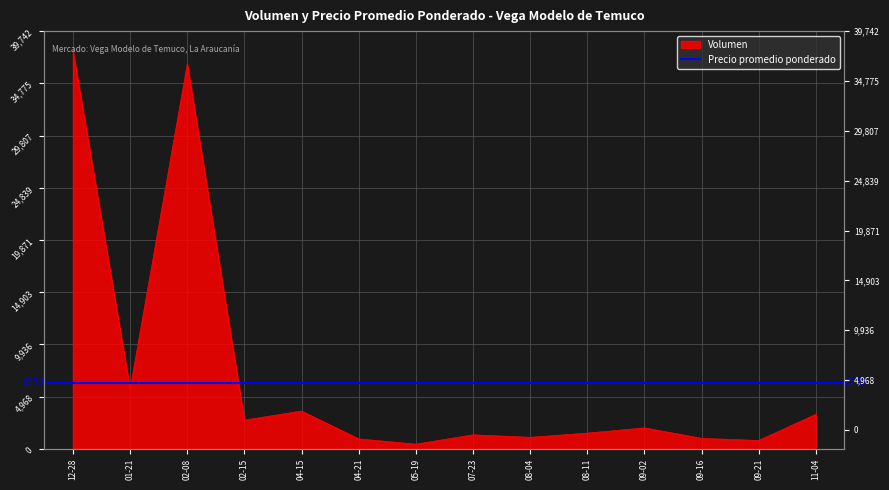

What position from the left is 05-19?

7